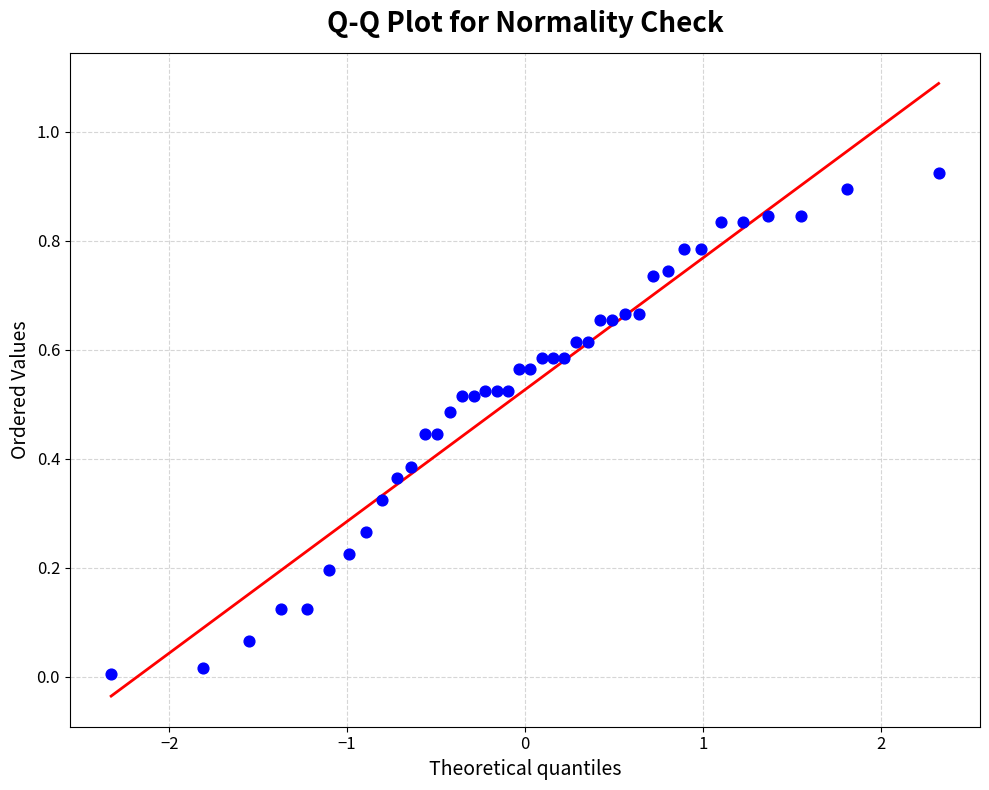

What is the range of X values (max minus min)?

4.7